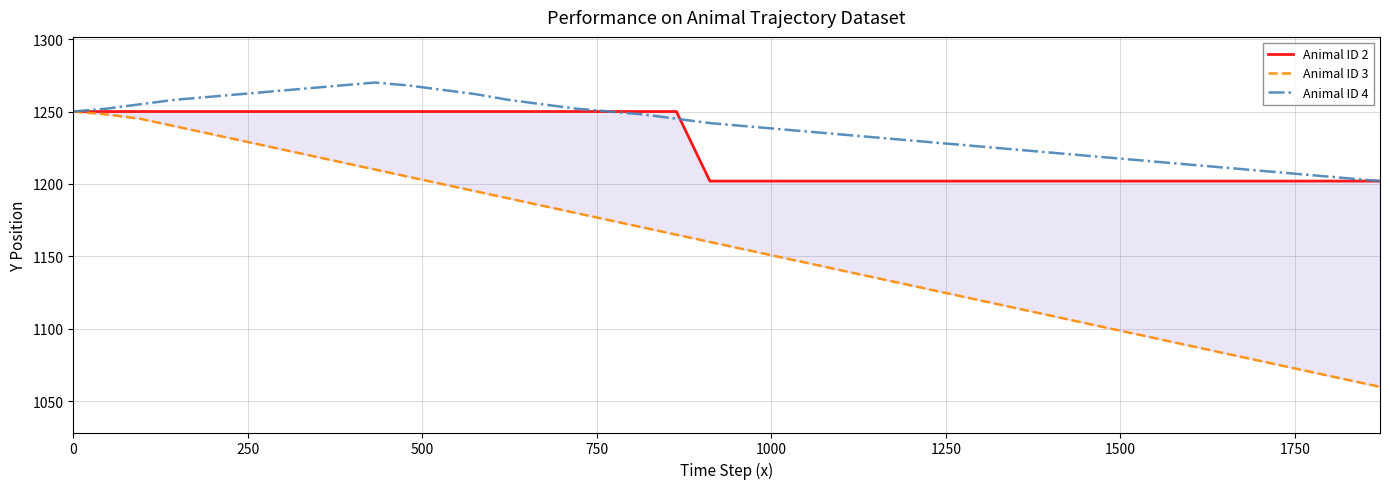

True or false: Animal ID 3 and Animal ID 2 cross at least once.

False